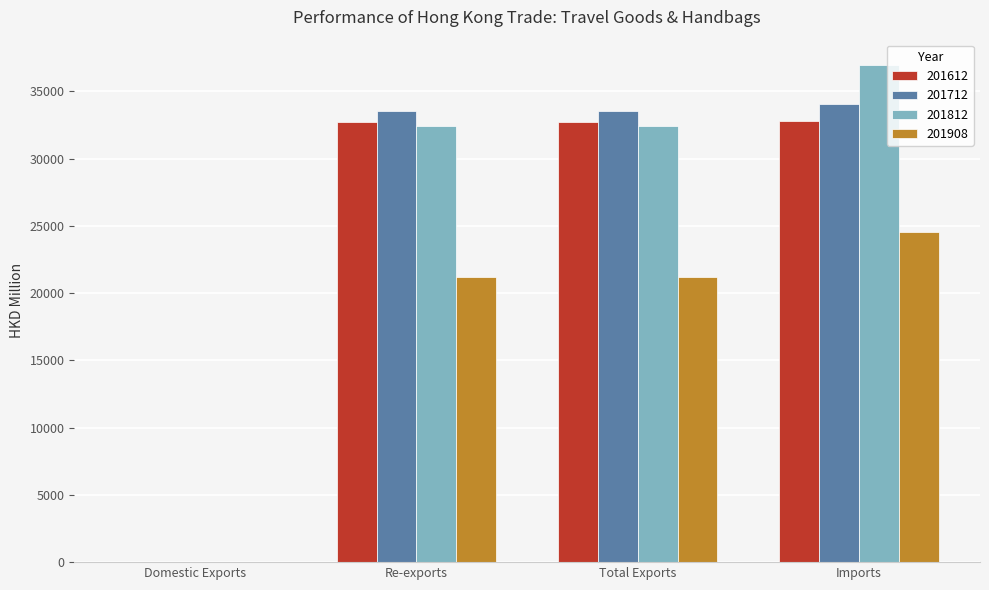

Read the 201812 value at Imports.

37004.1